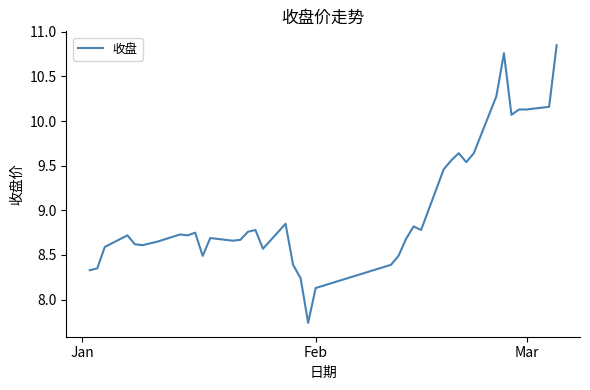

What is the difference between the maximum and minimum values?

3.1